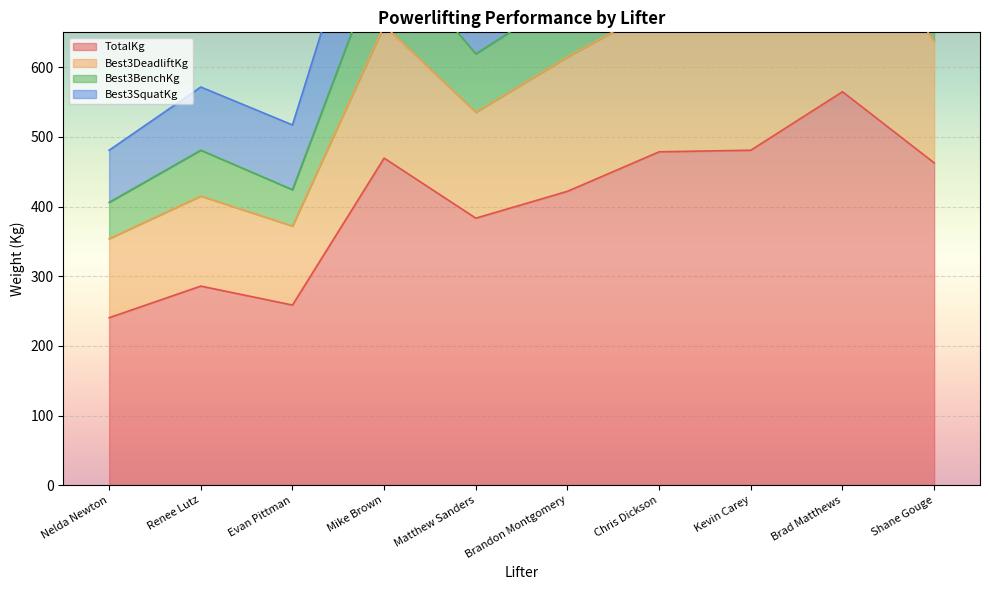

The value of TotalKg at Mike Brown is 98.9. True or false?

False